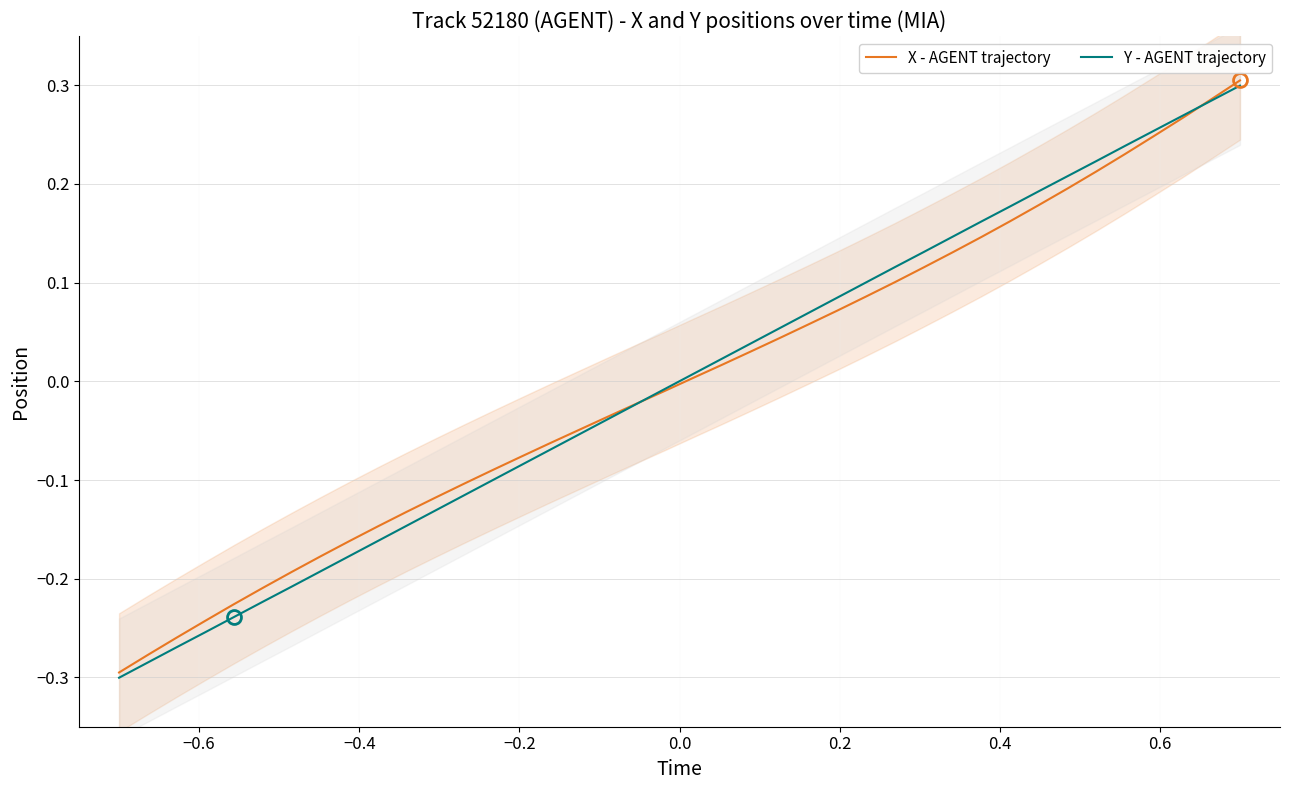

Does the chart display data point markers on the line(s)?

No